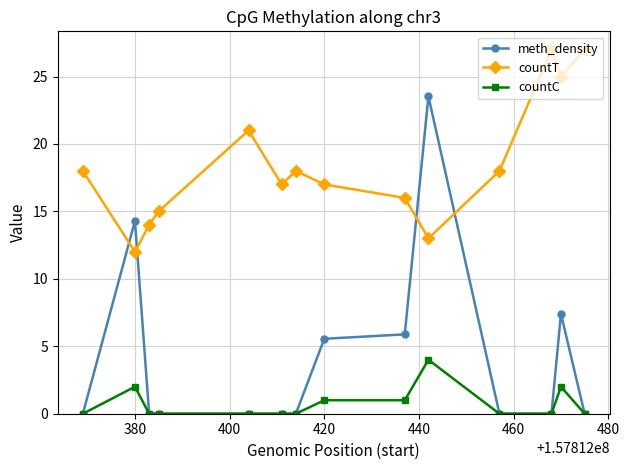

True or false: countC has more than 2 interior local peaks.

True